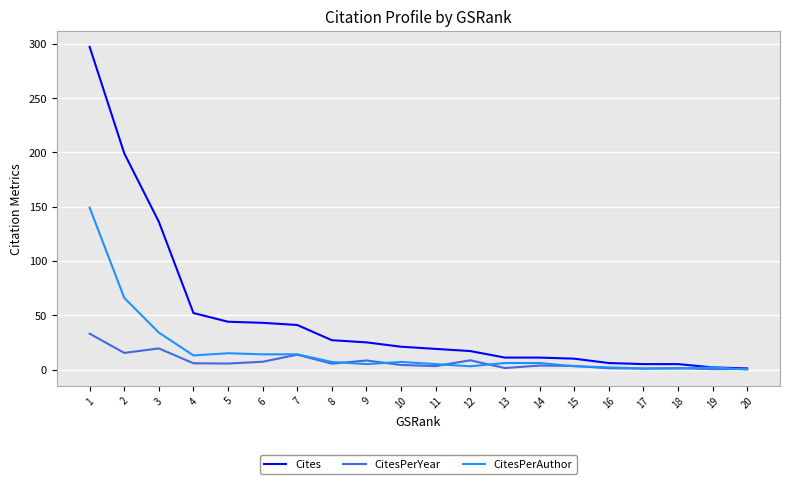

The value of Cites at 15 is 10.0. True or false?

True